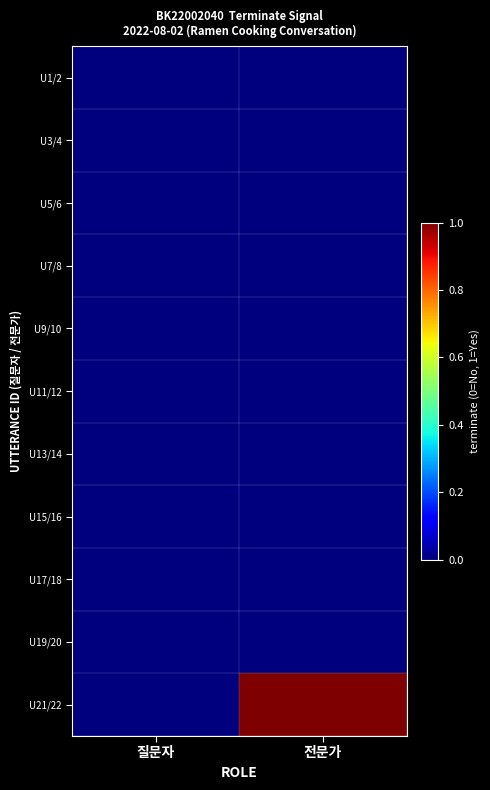

Which series has the widest spread of values?

U21/22